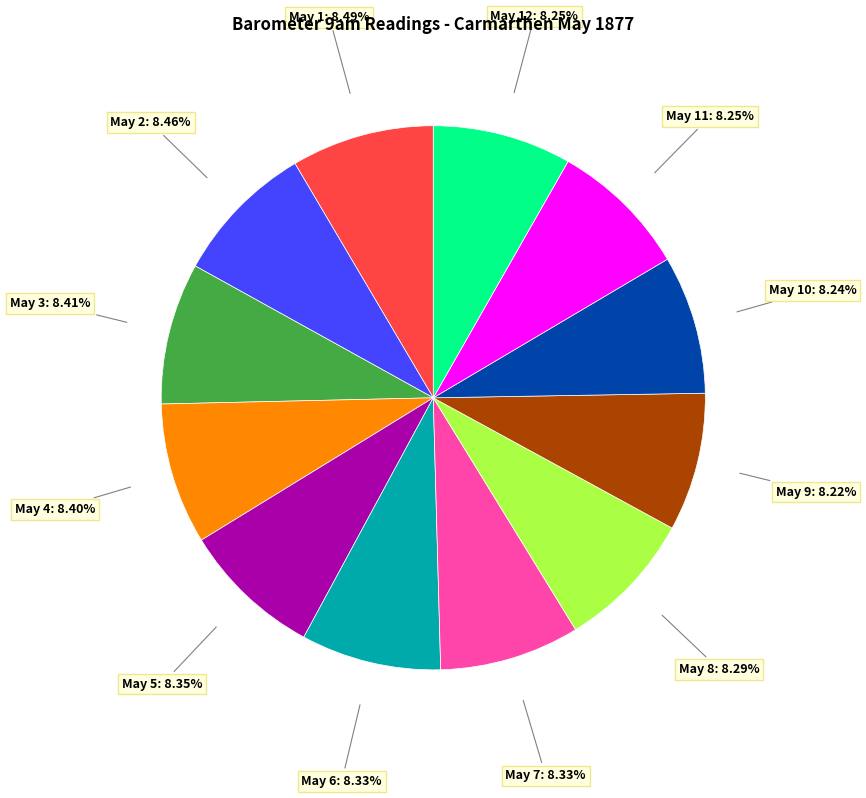

Is there a majority slice in this chart?

No